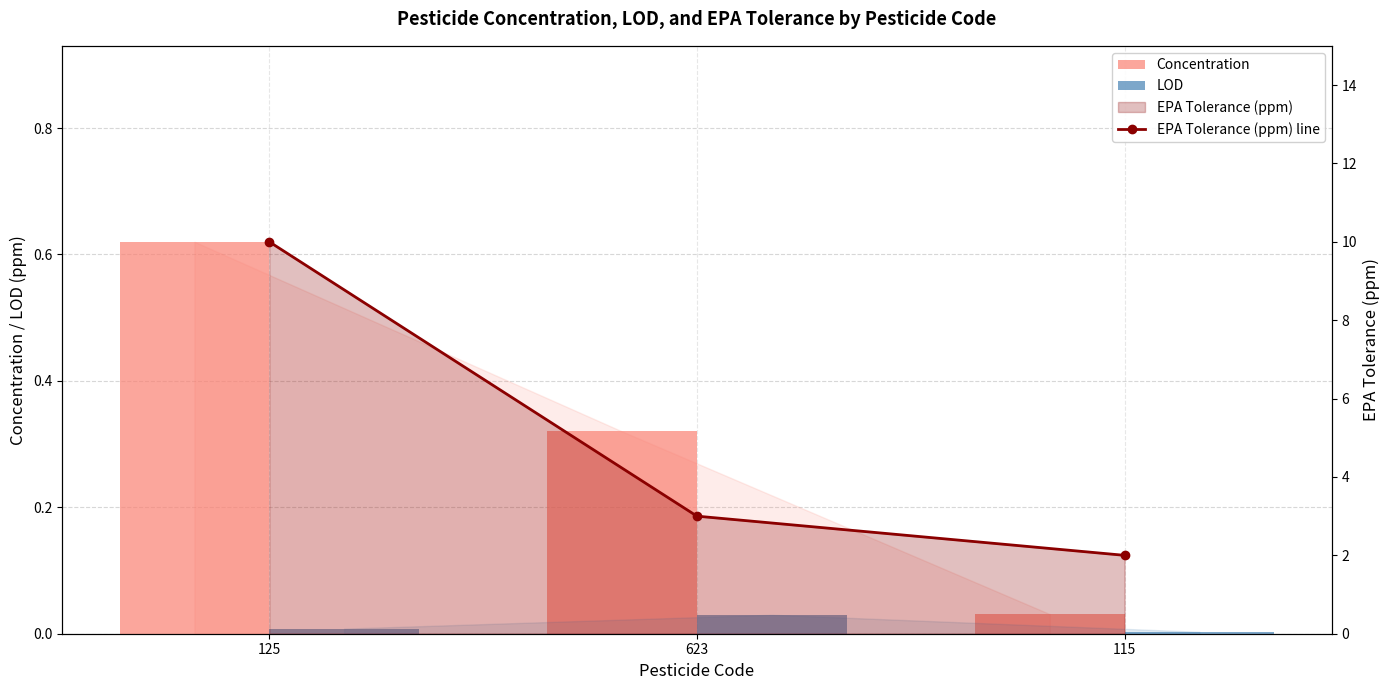

How many groups of bars are there?

3